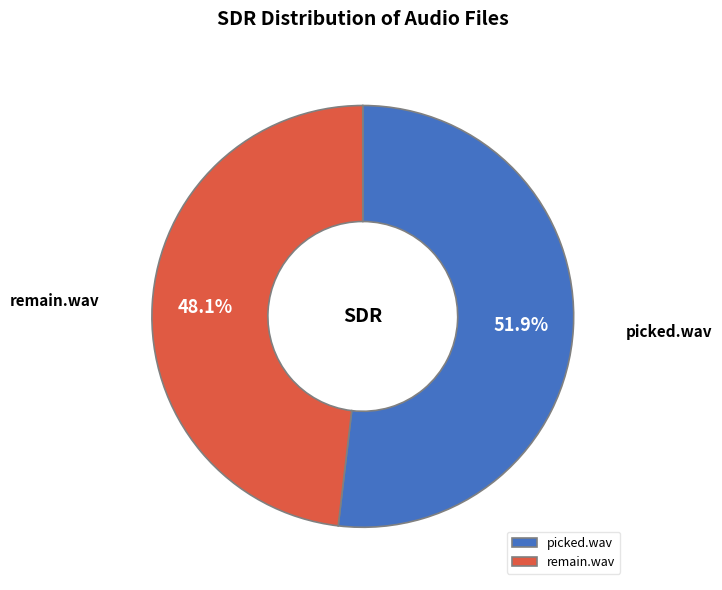

Approximately how many times larger is the value at picked.wav compared to remain.wav?

1.1